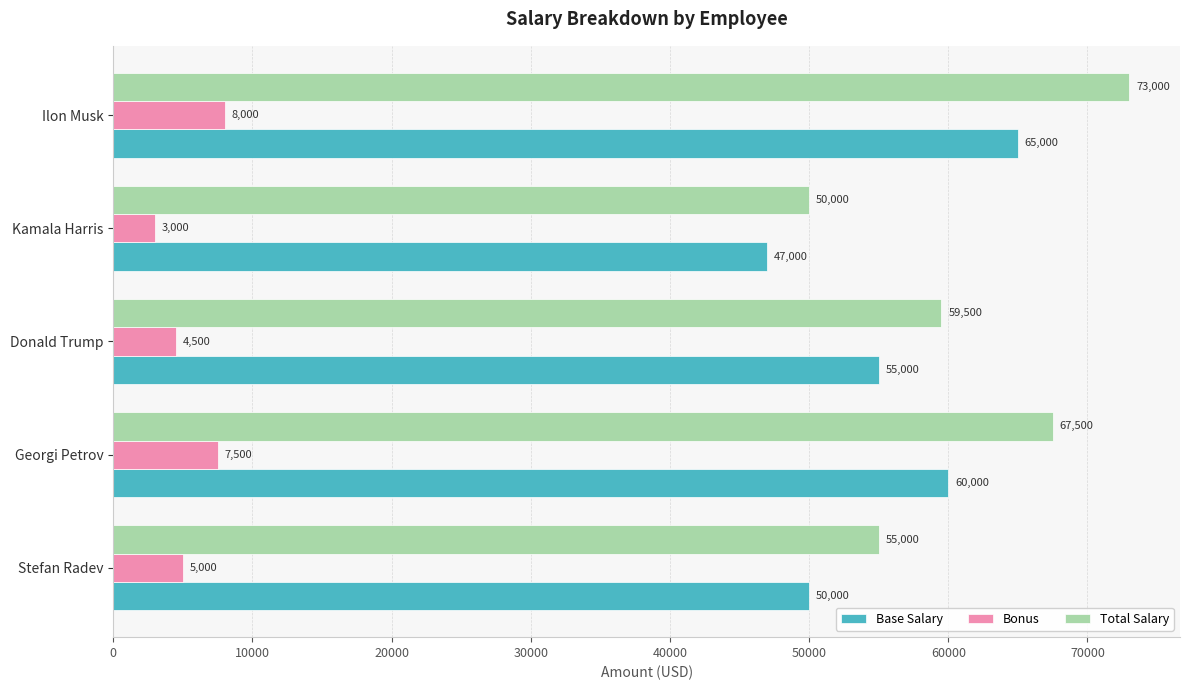

Which series has the largest total across all categories?

Total Salary